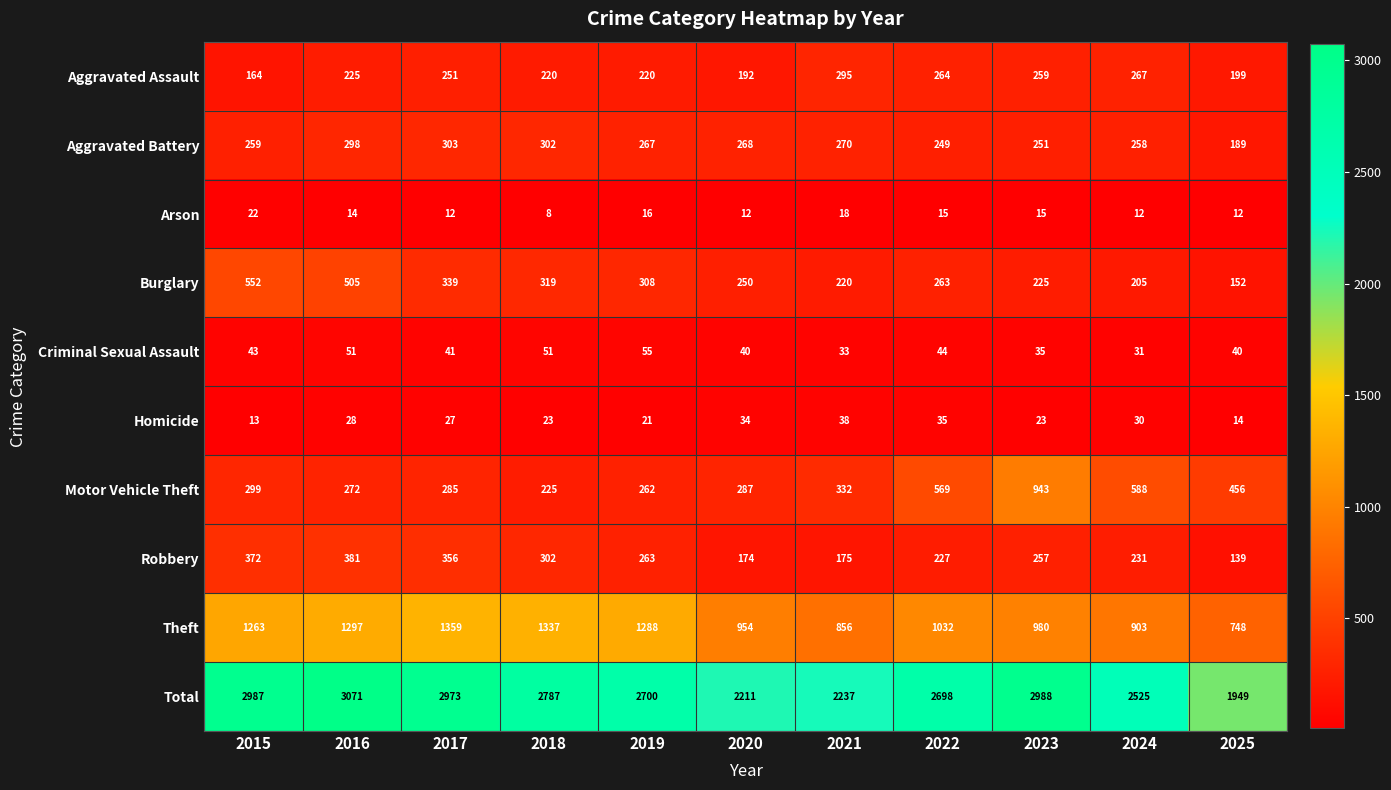

What is the sum of the Aggravated Assault values at 2020 and 2017?

443